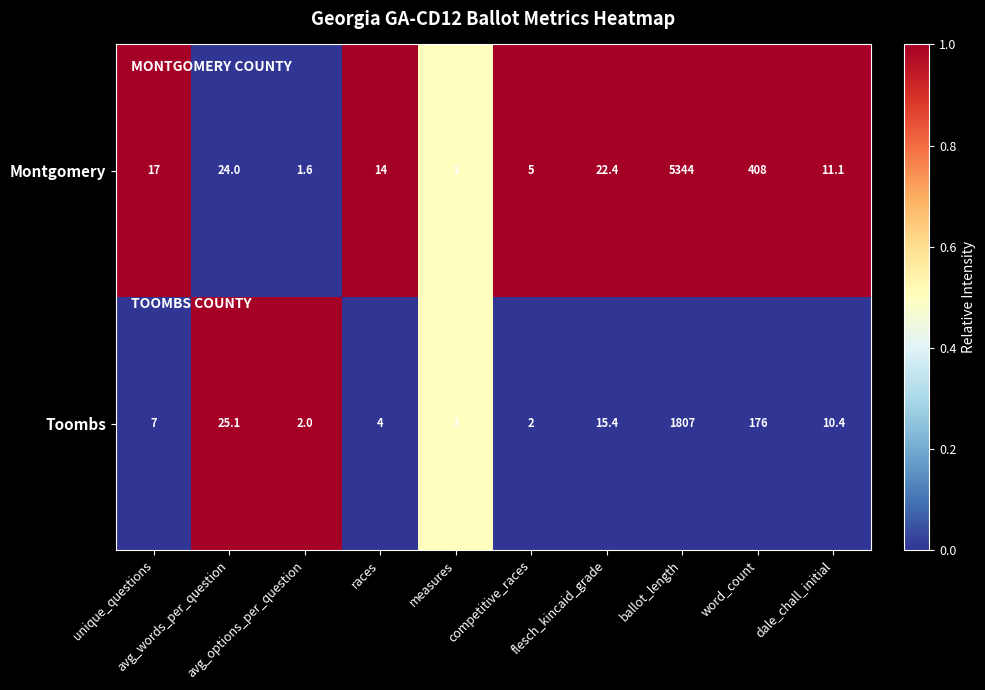

What is the greatest value displayed?

5344.0